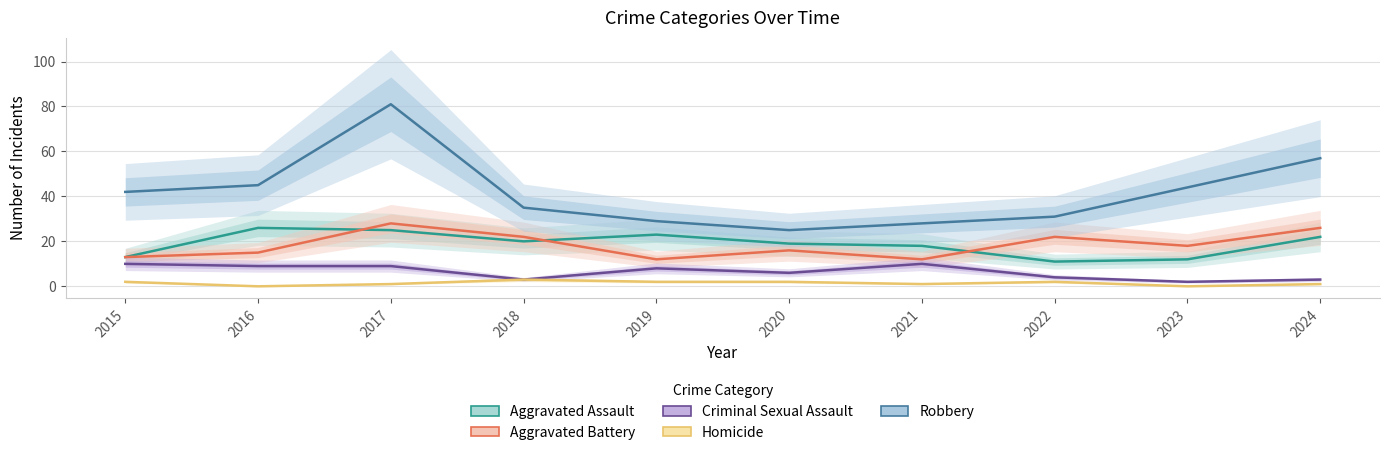

How many data points in Aggravated Battery are less than 18?

5